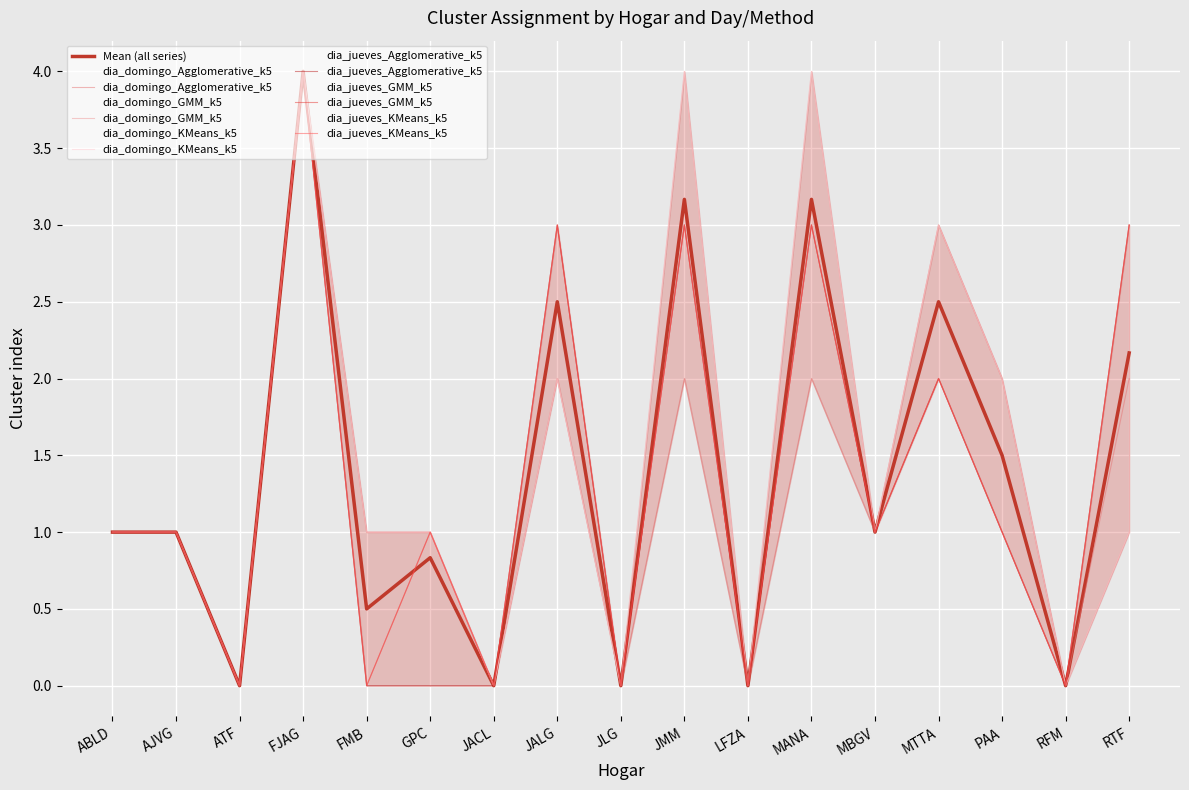

Where is the first local maximum for dia_jueves_KMeans_k5?

FJAG